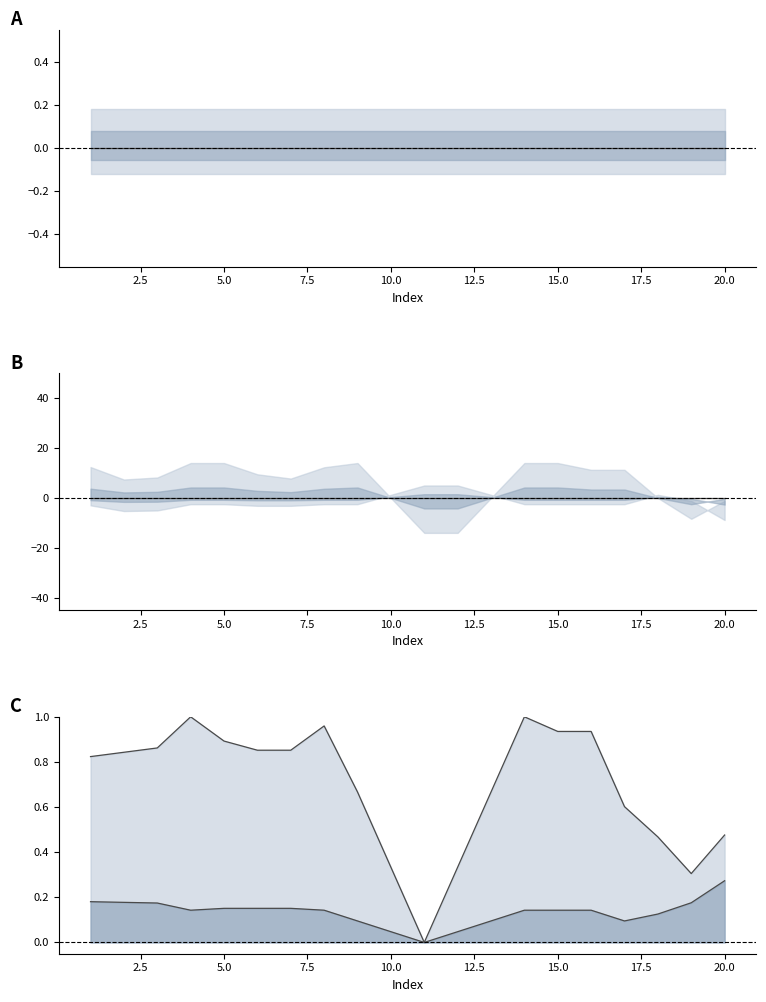

What is the approximate value of Lower line at 7.5?

0.1